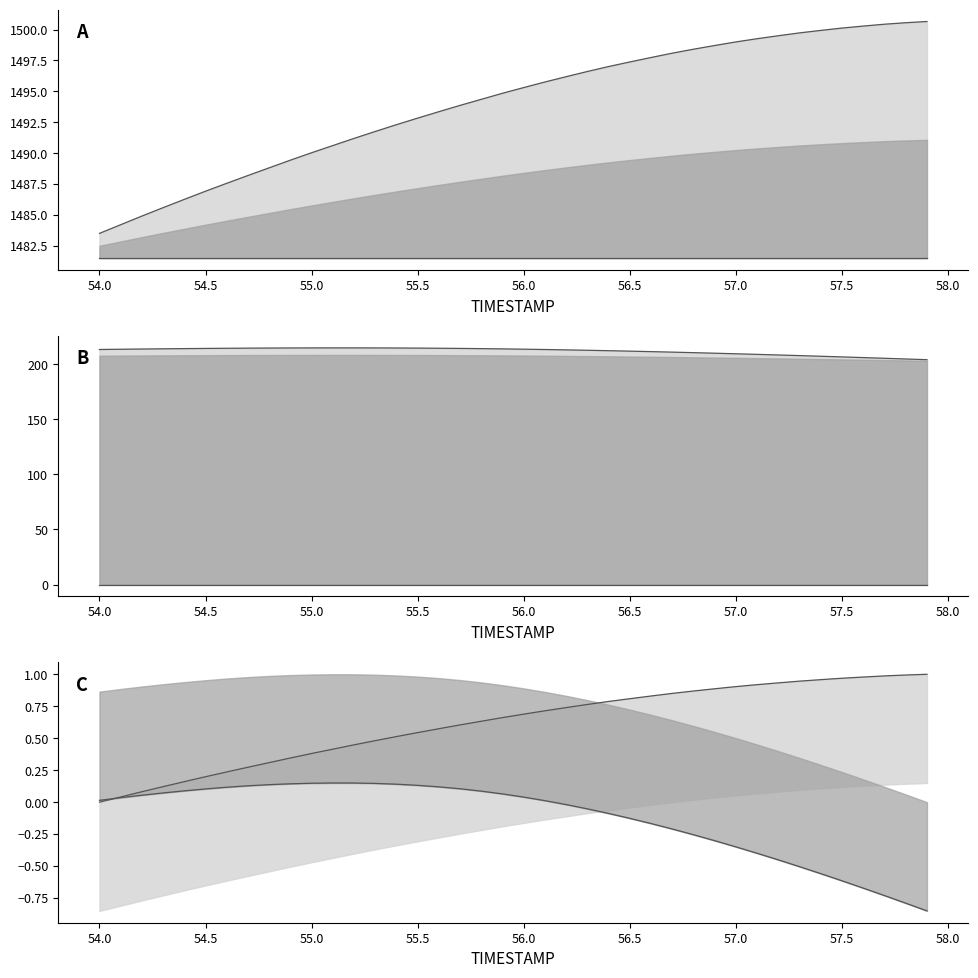

What is the difference between the second highest and second lowest values in the Y series?

10.1